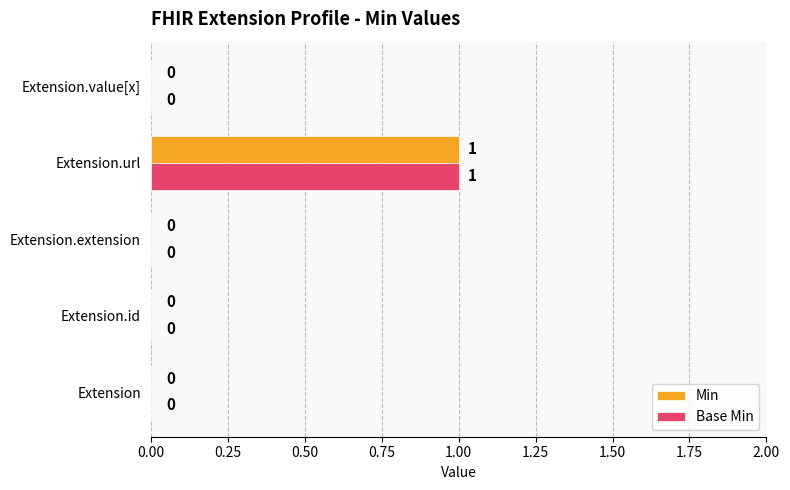

Is the value of Min at Extension.value[x] greater than the value of Base Min at Extension.url?

No